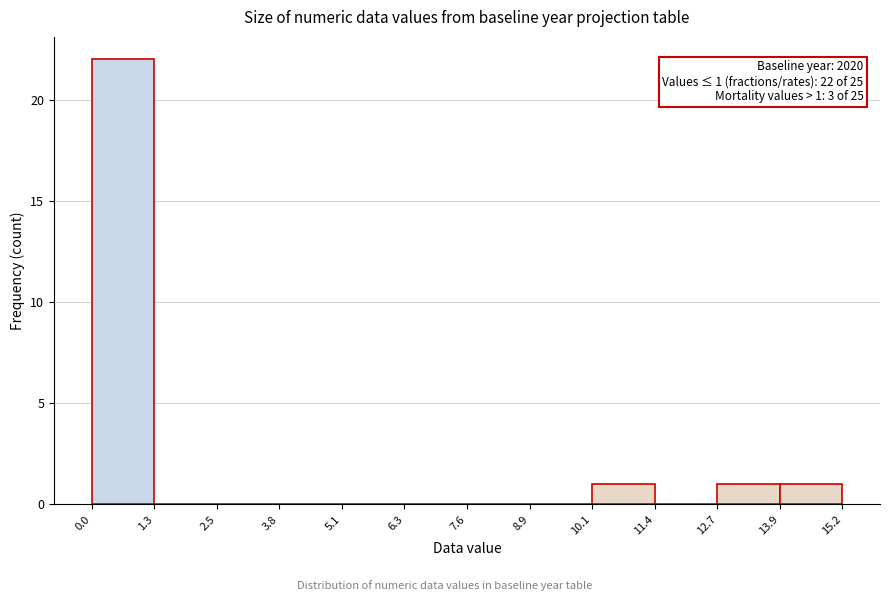

Which range on the x-axis has the tallest bar?

0.0 to 1.3